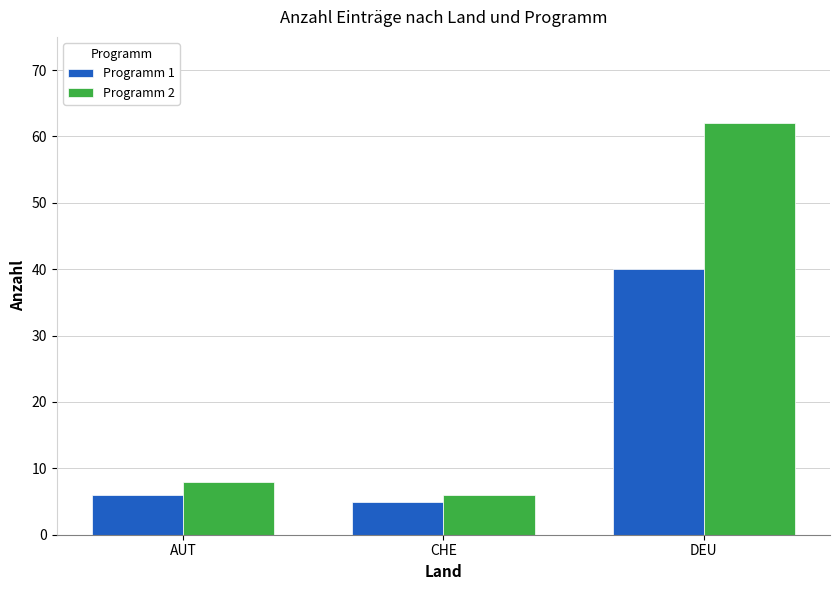

Between AUT and CHE, which series saw the biggest shift?

Programm 2